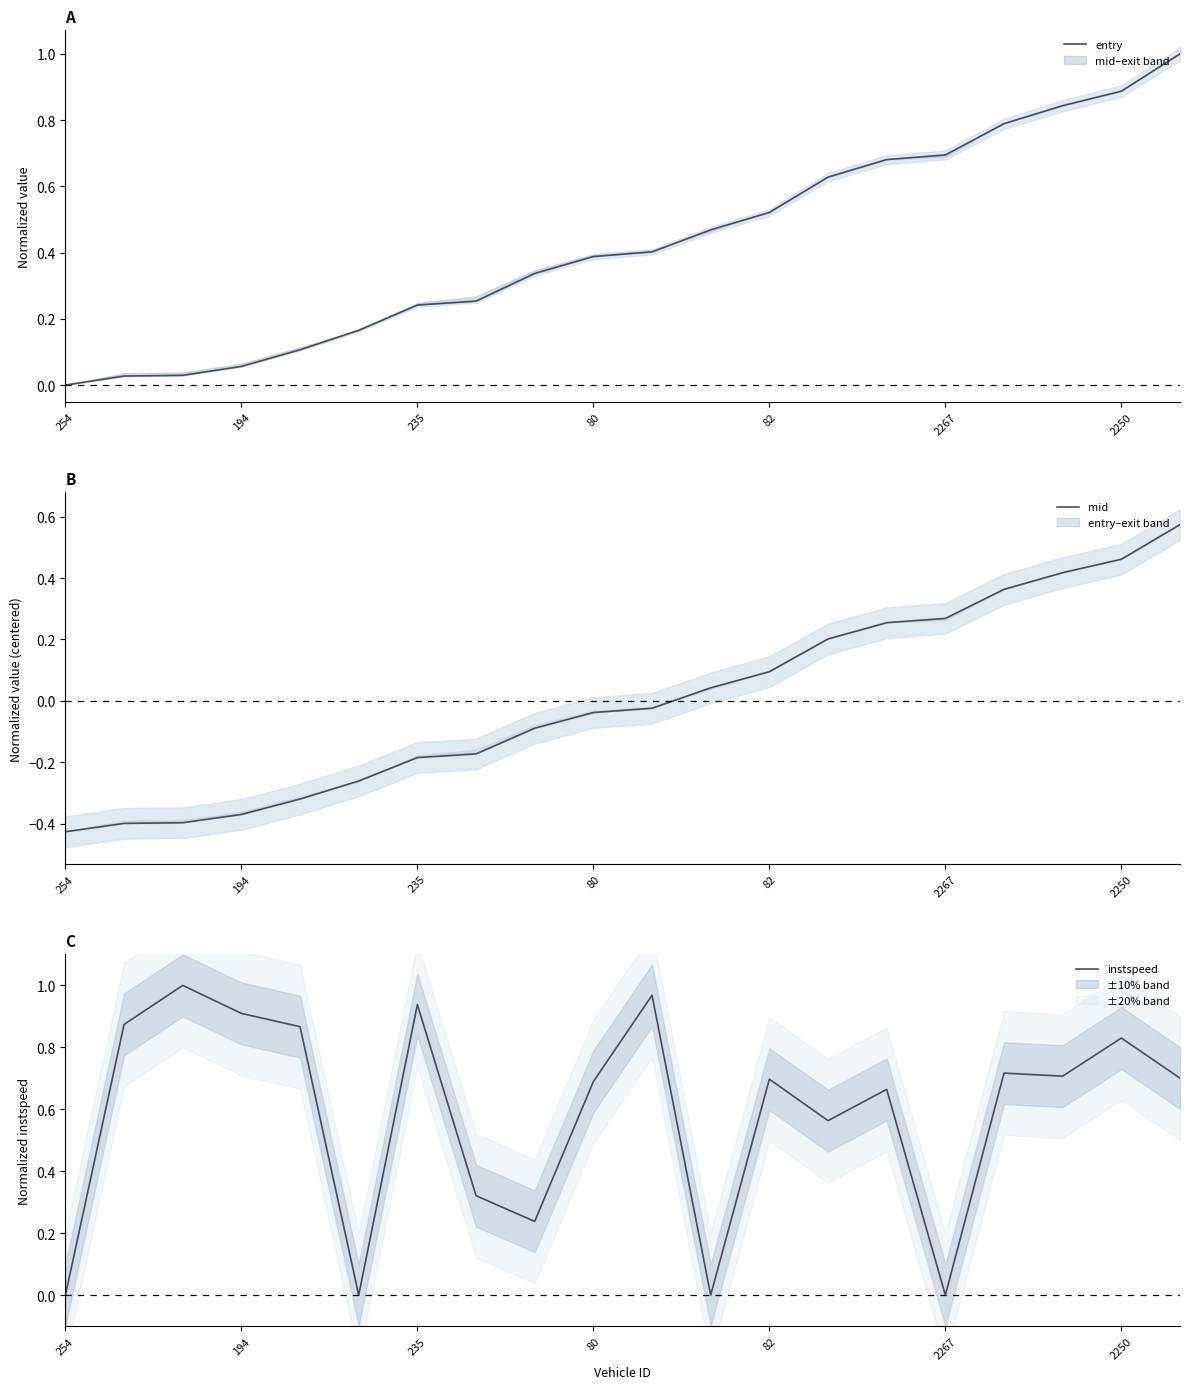

Which series has the widest spread of values?

entry